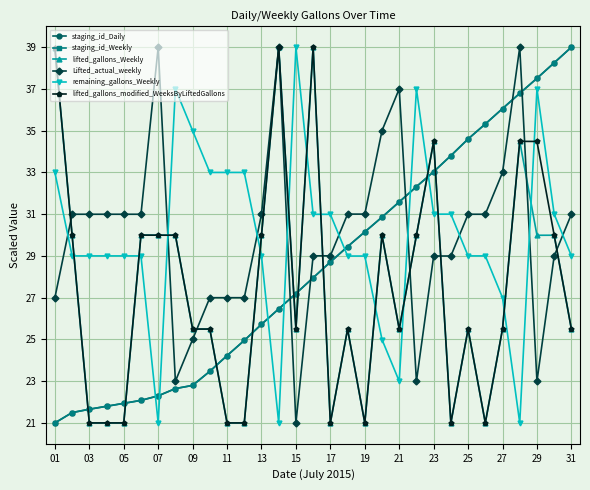

Which series ends up on top after the final intersection of staging_id_Daily and Lifted_actual_weekly?

staging_id_Daily